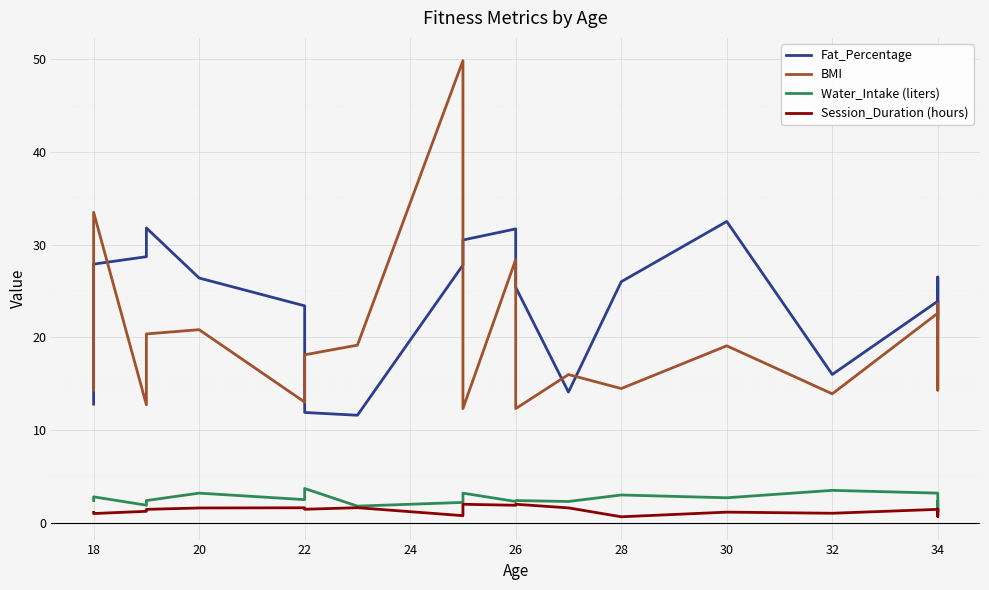

How many interior local valleys does the BMI series have?

7